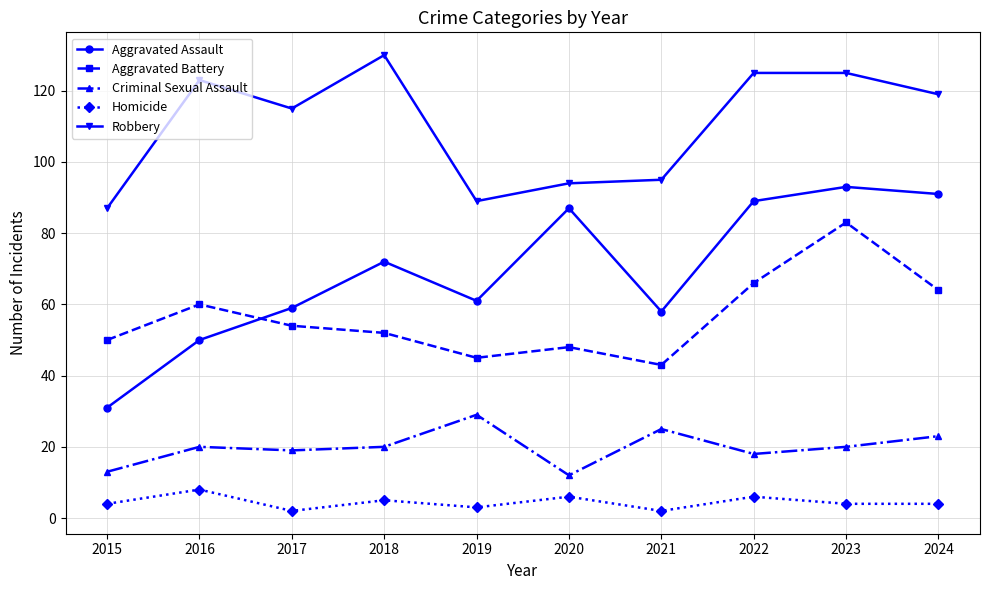

Between 2019 and 2023, which series saw the biggest shift?

Aggravated Battery